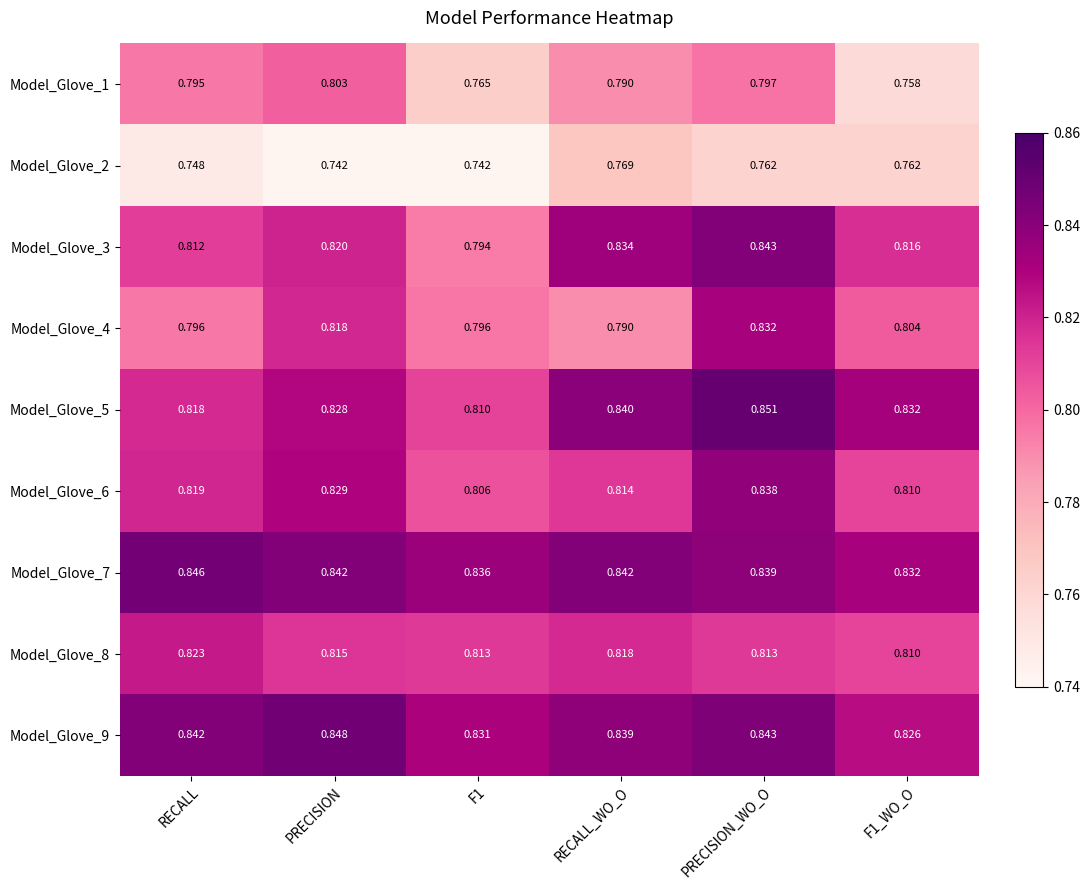

Which series changed the most between RECALL and F1_WO_O?

Model_Glove_1